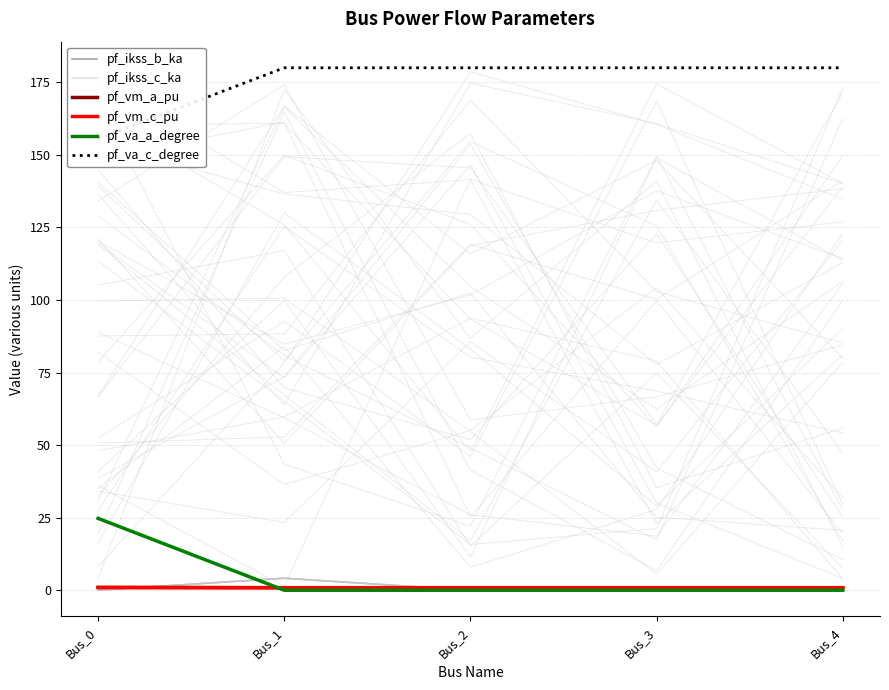

Count the pf_ikss_b_ka values in the range 0 to 1.

4